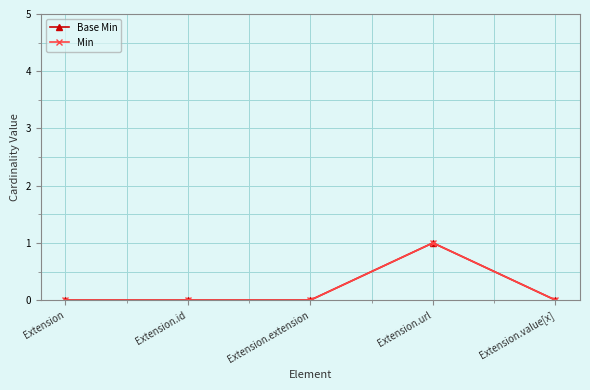

Count the number of categories in the chart.

5